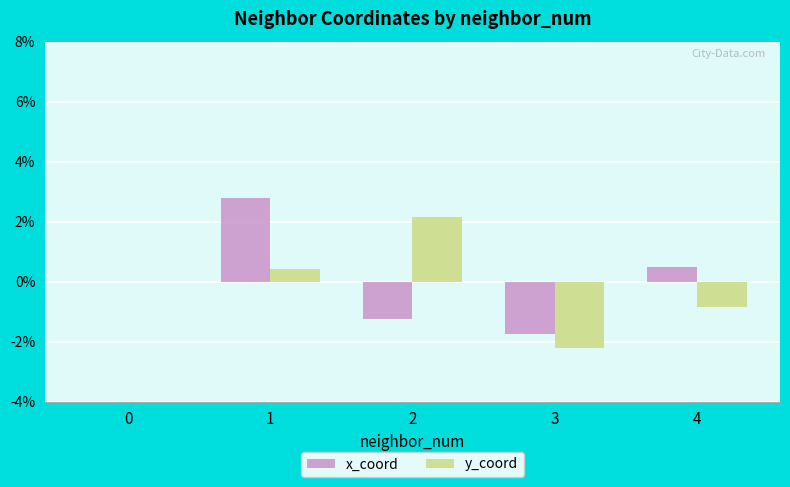

What value does the x_coord series have at 3?

-1.7